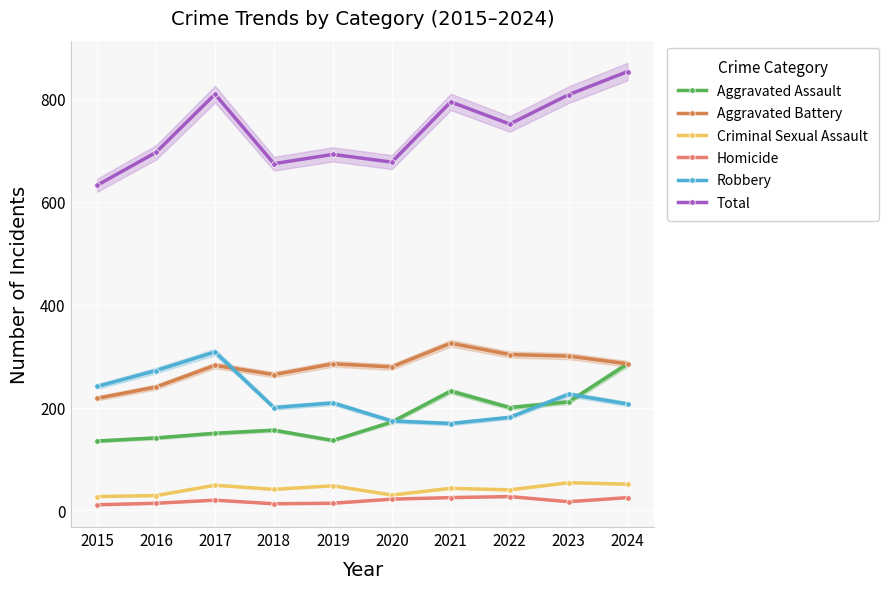

At which category does Homicide reach its first local peak?

2017